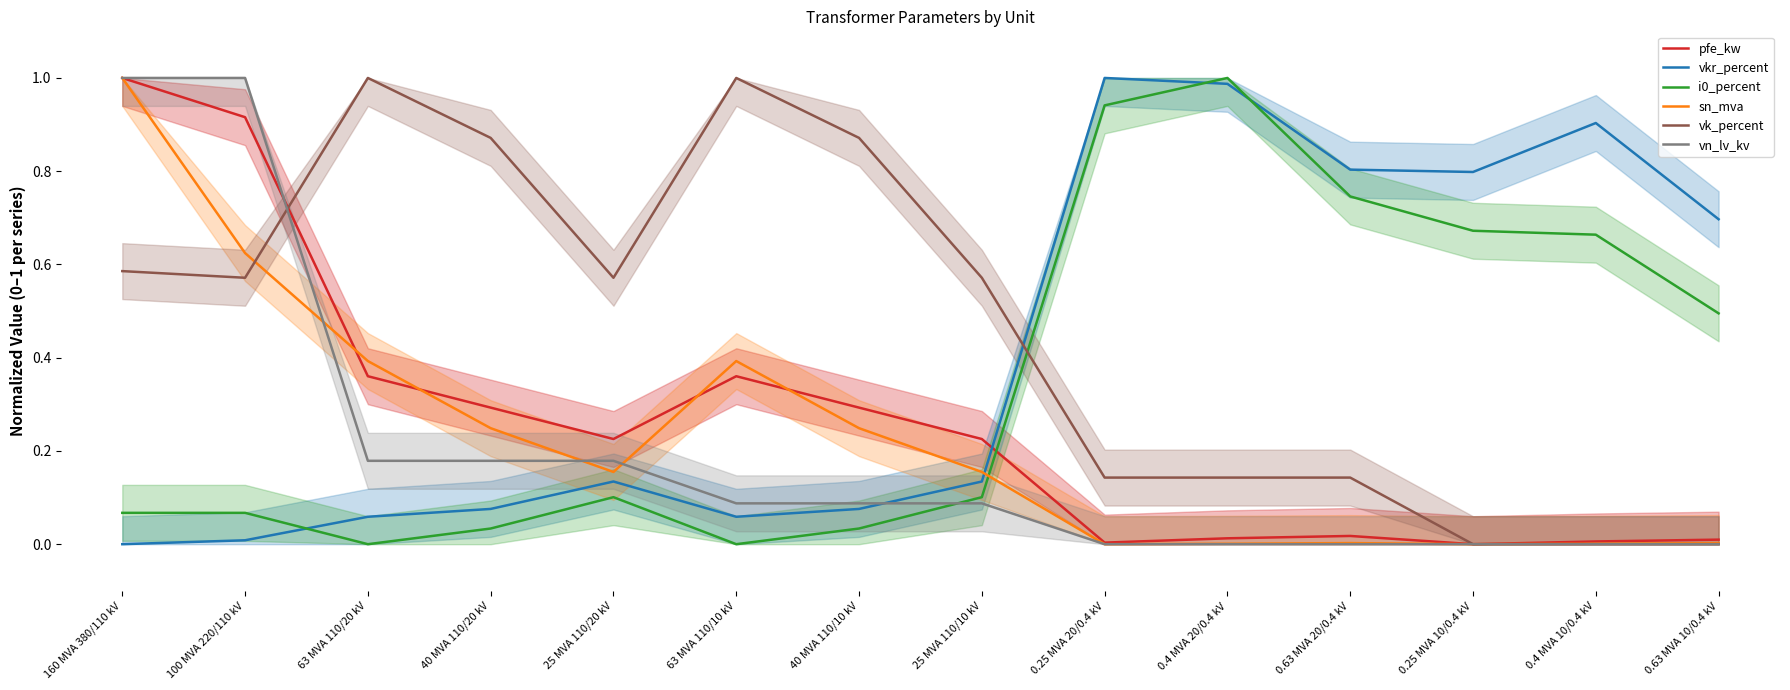

What is the maximum value shown in the chart?

1.0